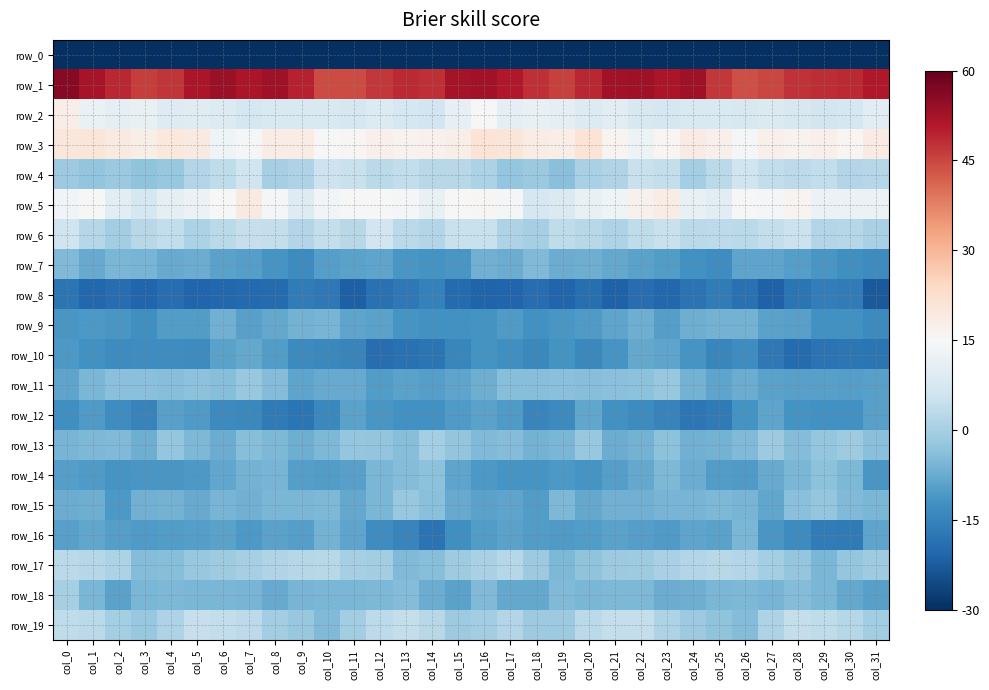

How many data points does each series have?

32